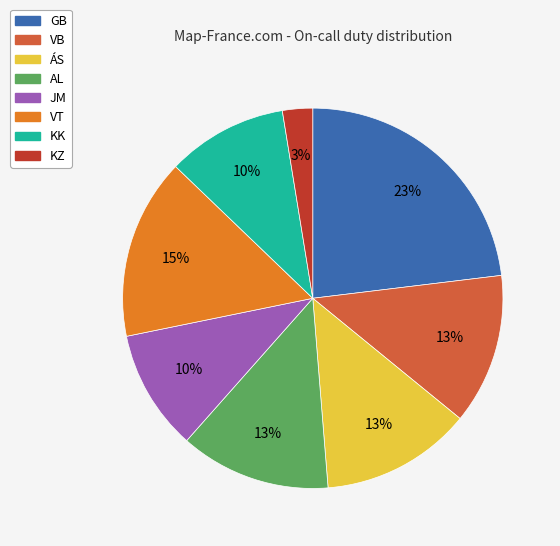

Is JM the majority of the pie?

No